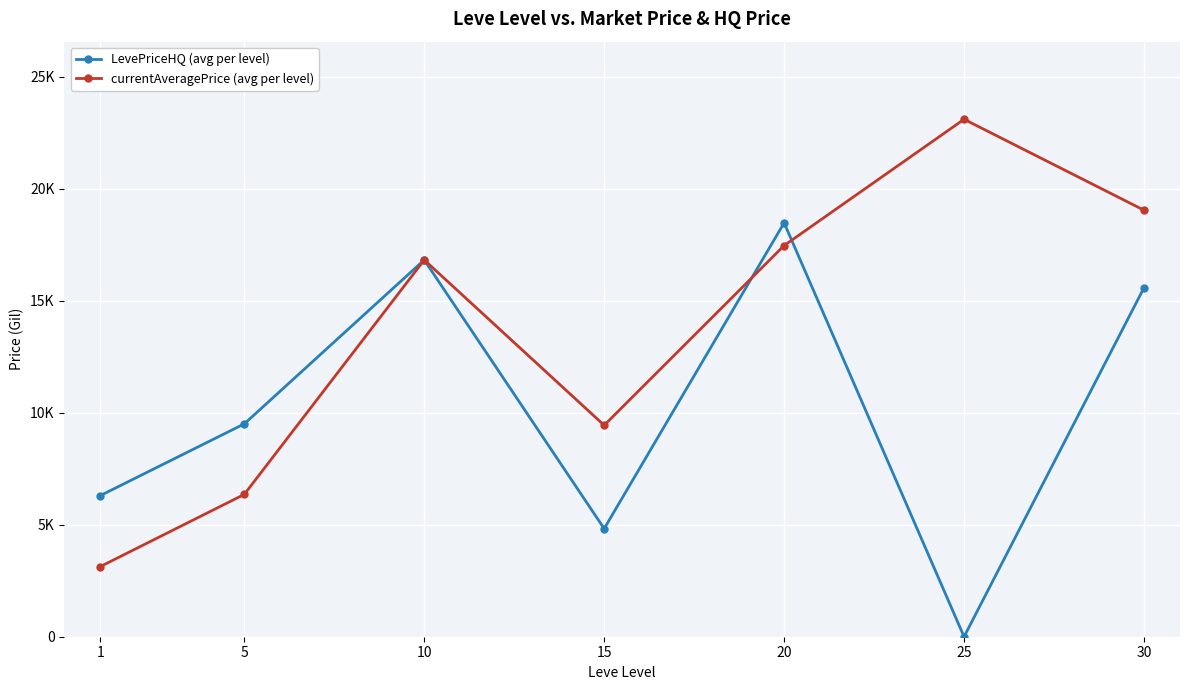

Between 15 and 30, which series saw the biggest shift?

LevePriceHQ (avg per level)